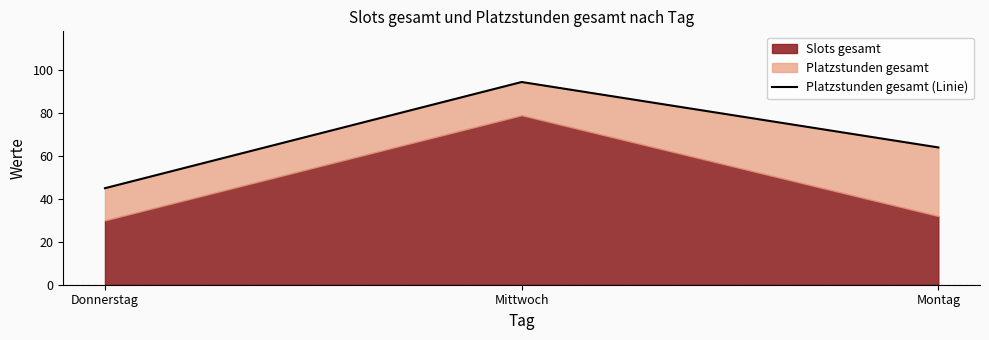

Count the number of values greater than 64.

1